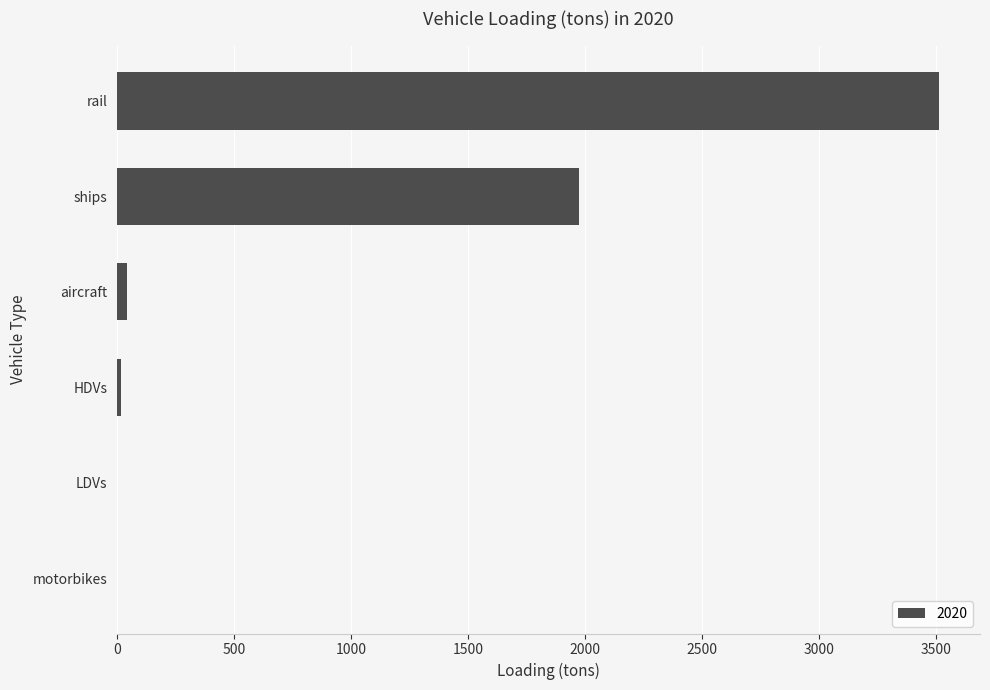

What is the change in value from aircraft to rail?

+3470.4